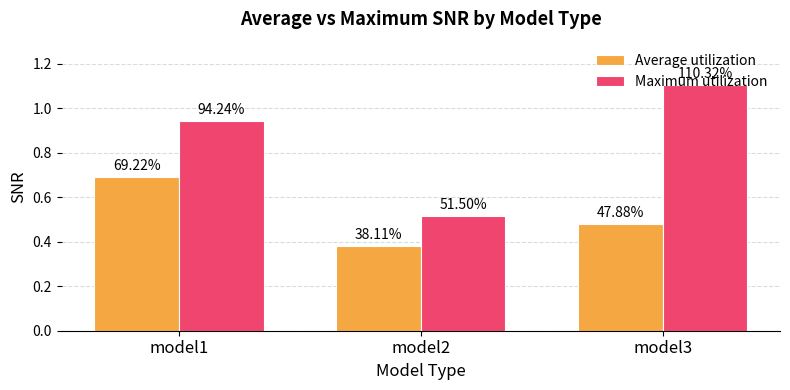

True or false: Maximum utilization has a value of 0.9 at model1.

True